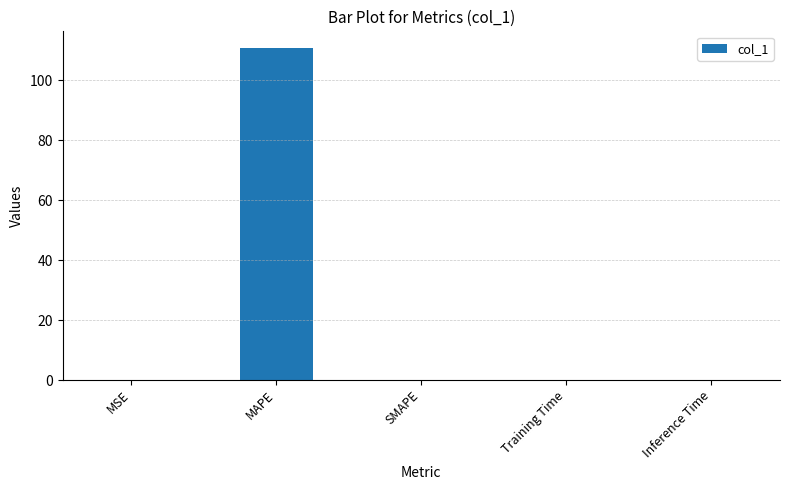

What is the sum of all values?

110.8